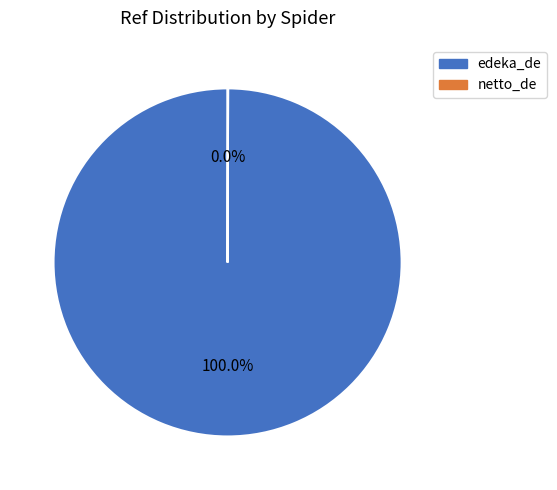

What is the majority slice?

edeka_de